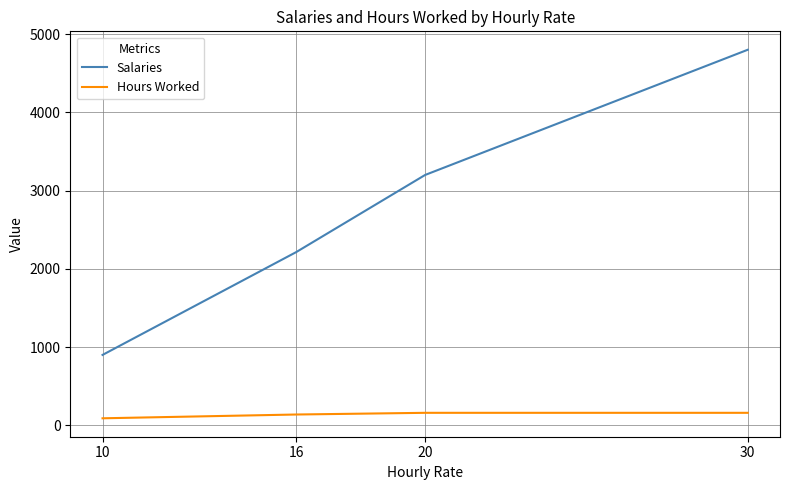

Count the number of data series in this chart.

2